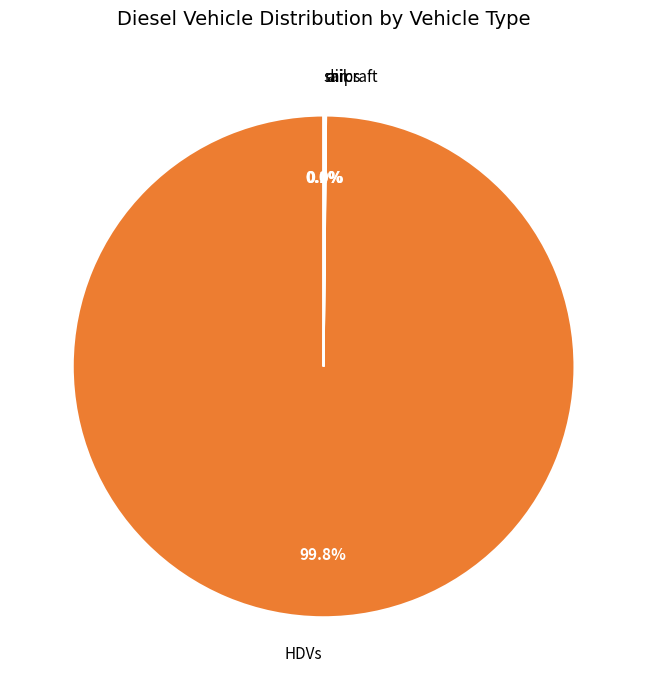

Is there any slice that represents more than half of the pie?

Yes